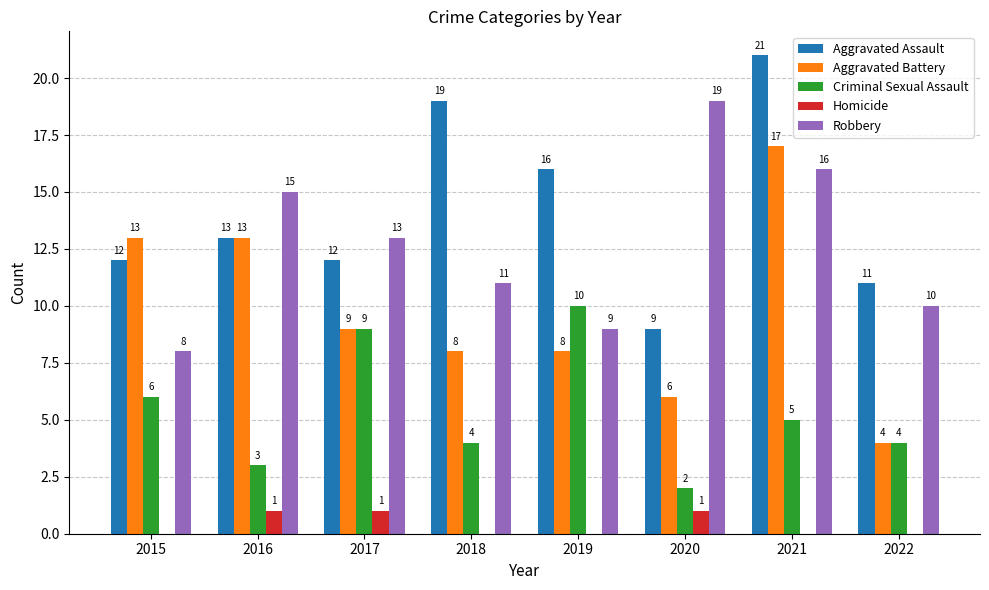

What is the sum of the Robbery values at 2020 and 2021?

35